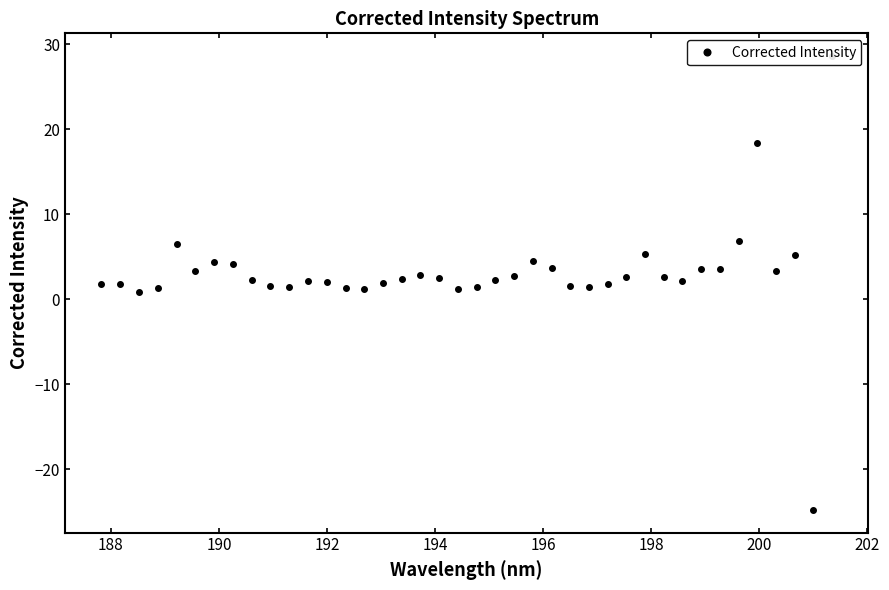

How many positive values are there?

39